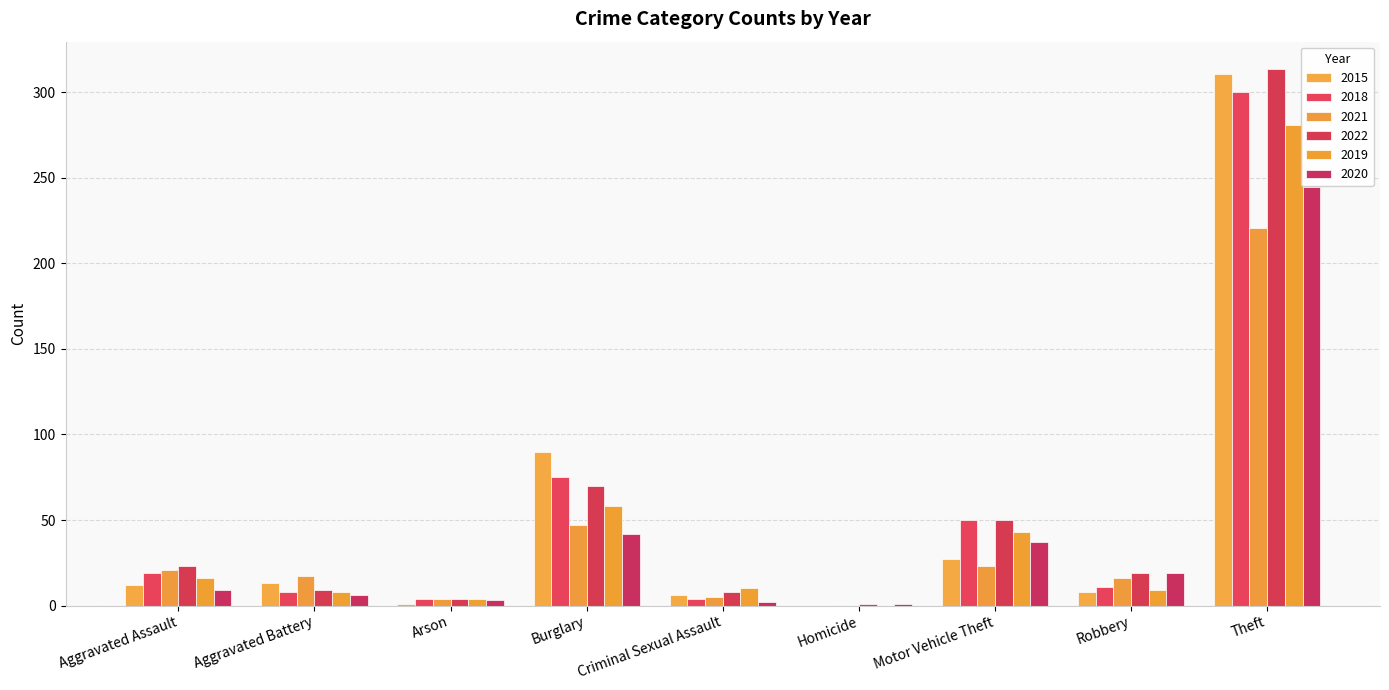

Are the bars horizontal?

No